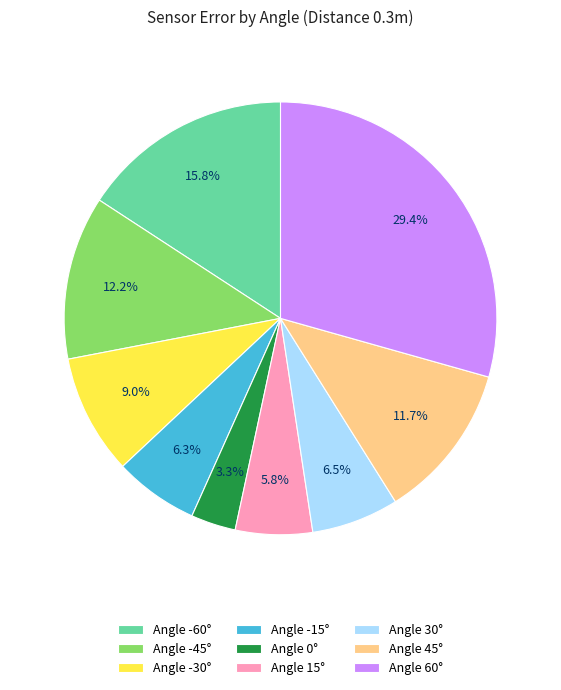

How many segments does this pie chart have?

9